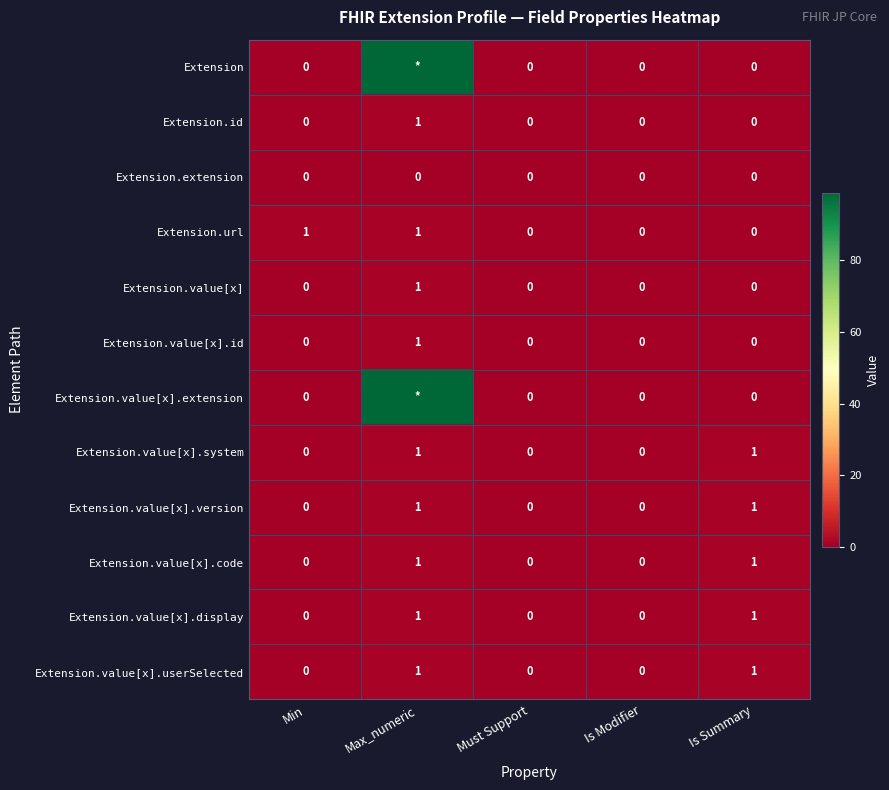

Is the value of Extension.value[x].version at Max_numeric greater than the value of Extension.value[x].userSelected at Min?

Yes